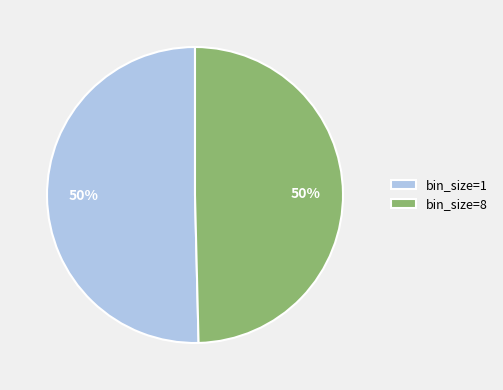

Combined, do bin_size=1 and bin_size=8 account for over 50%?

Yes